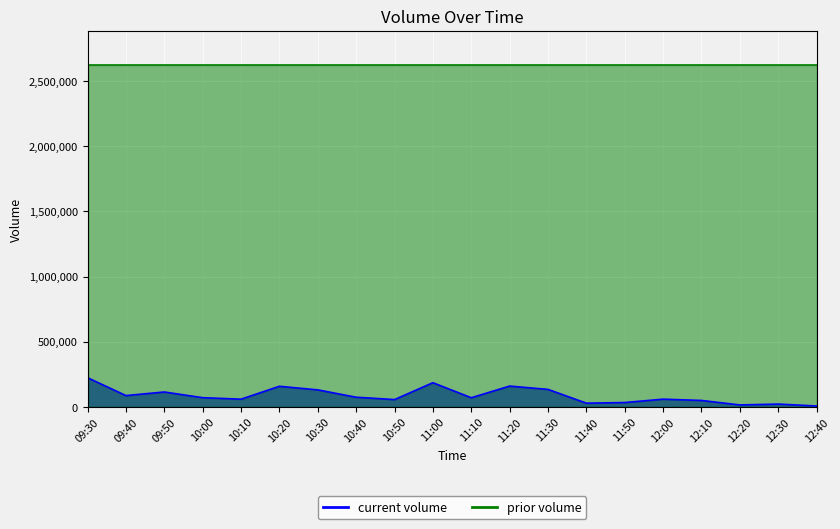

List the labels in order of value, largest first.

09:30, 11:00, 11:20, 10:20, 11:30, 10:30, 09:50, 09:40, 10:40, 10:00, 11:10, 12:00, 10:10, 10:50, 12:10, 11:50, 11:40, 12:30, 12:20, 12:40